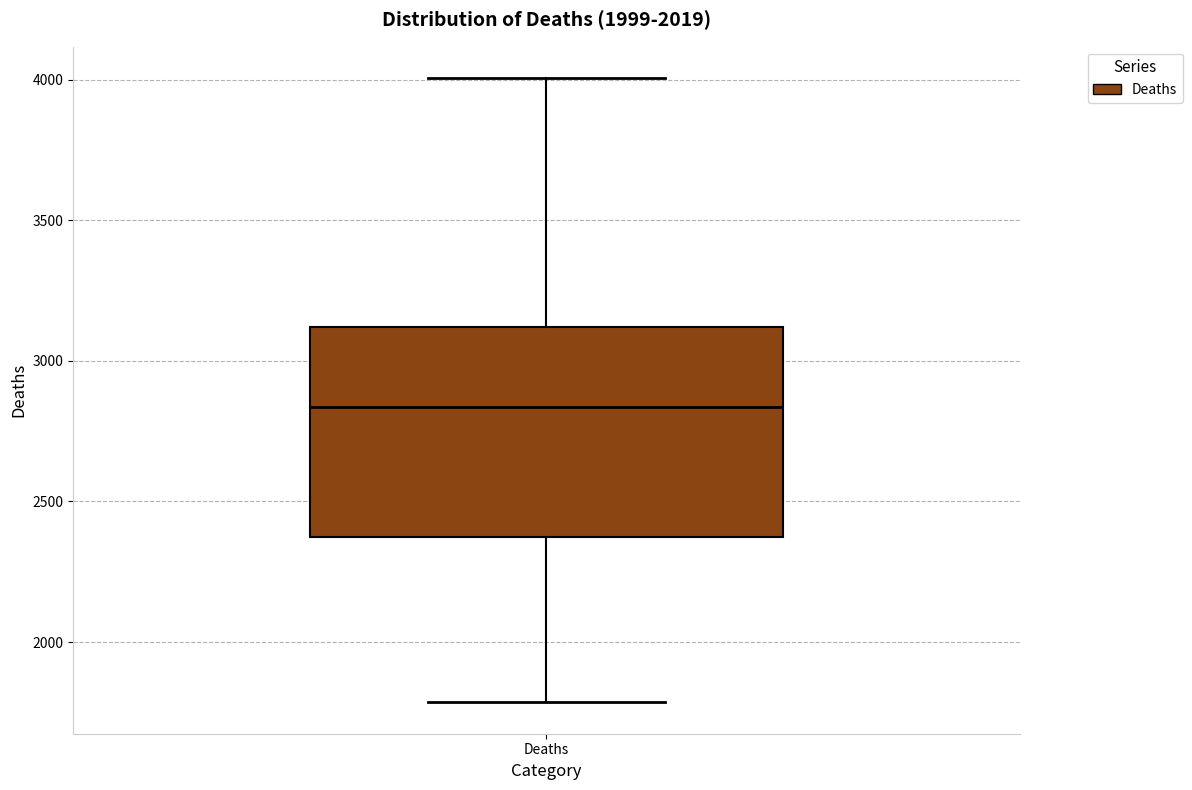

Transcribe this box plot: give where the median line is, the range the box spans, and where the two whiskers end, as read against the y-axis. The values are not printed on the chart, so give them approximately, as read against the axis.

median 2850, box 2350 to 3100, whiskers 1800 to 4000